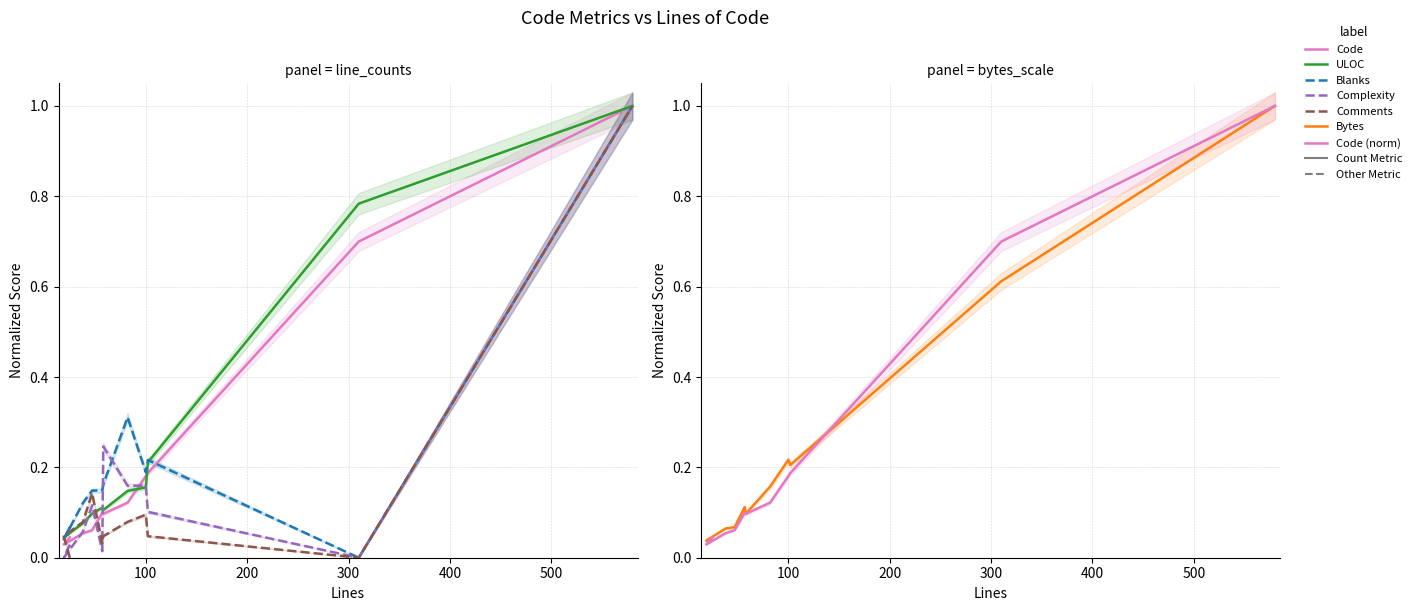

What is the difference between the Complexity values at 82 and 310?

0.2